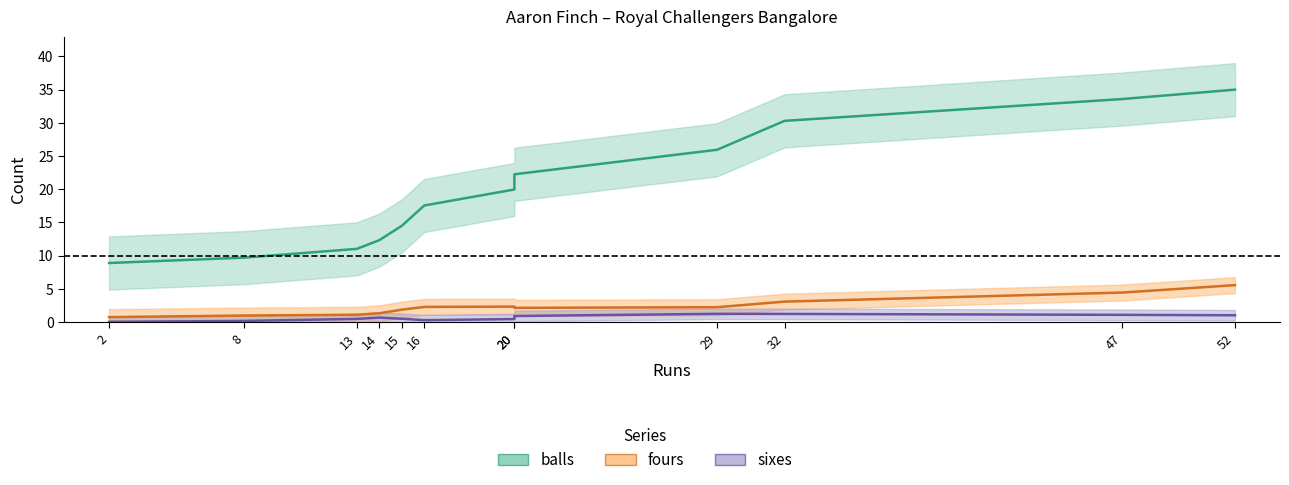

Count the fours values in the range 1 to 3.

8